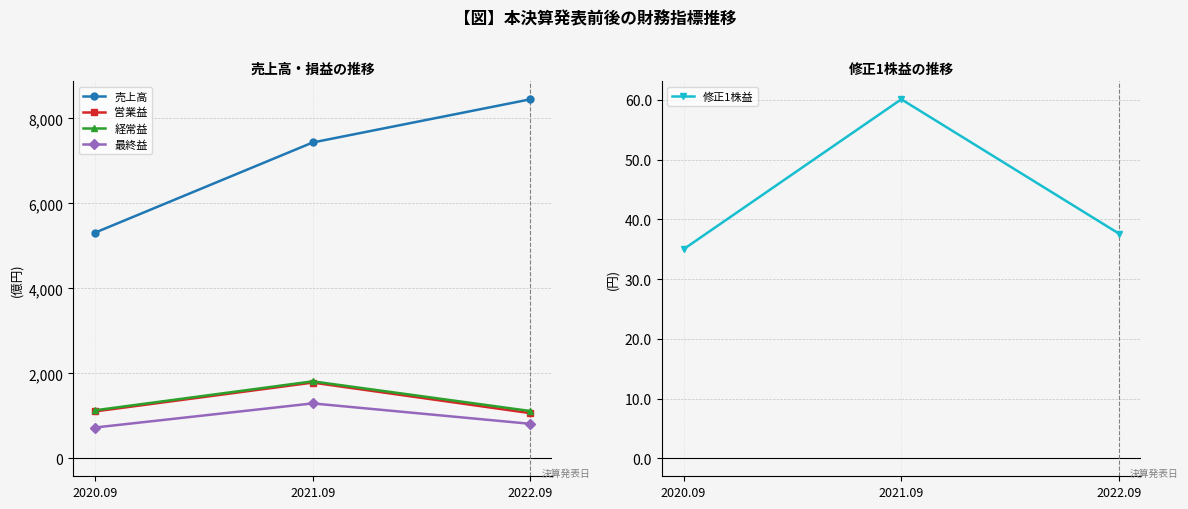

The value of 最終益 at 2022.09 is 1108.6. True or false?

False